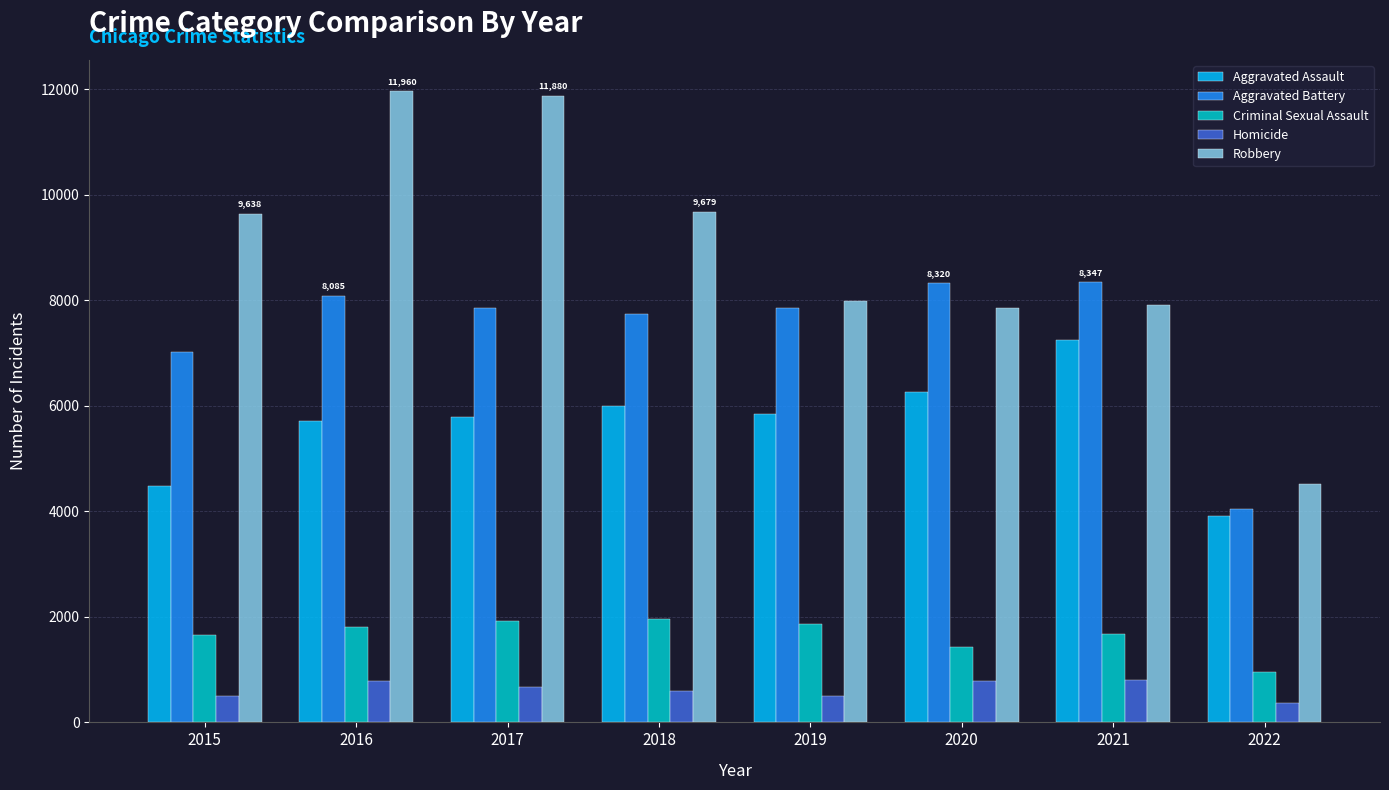

The value of Aggravated Battery at 2015 is 7018. True or false?

True